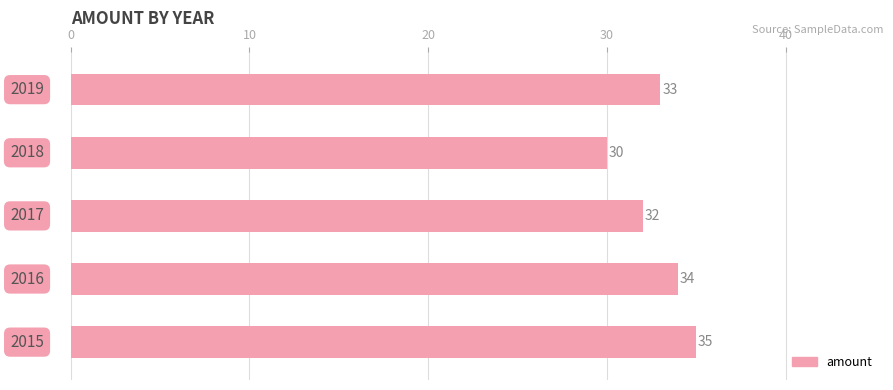

How many values are between 32 and 34?

3